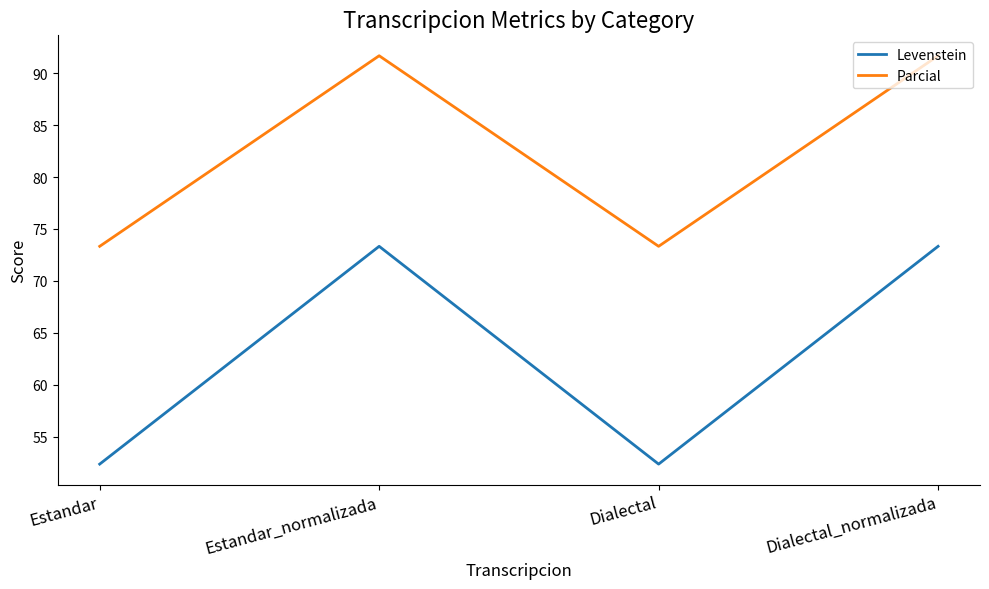

What is the sum of all Levenstein values?

251.4